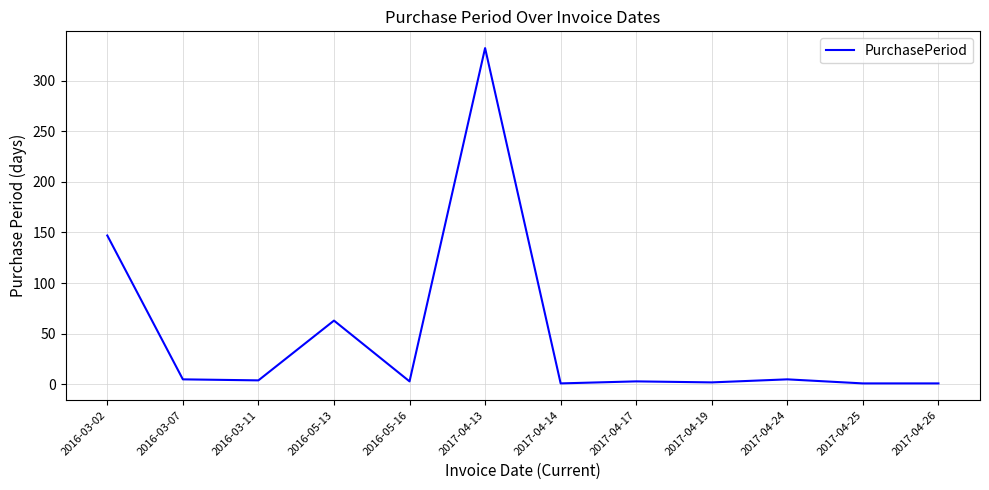

Is it true that the value at 2016-05-13 is 63?

True